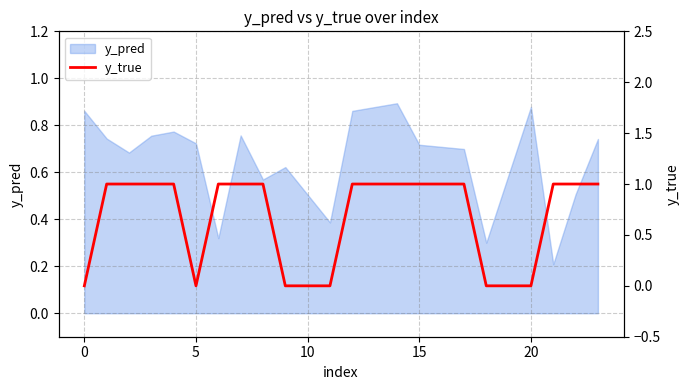

The value of y_pred at 0 is 0.2. True or false?

False